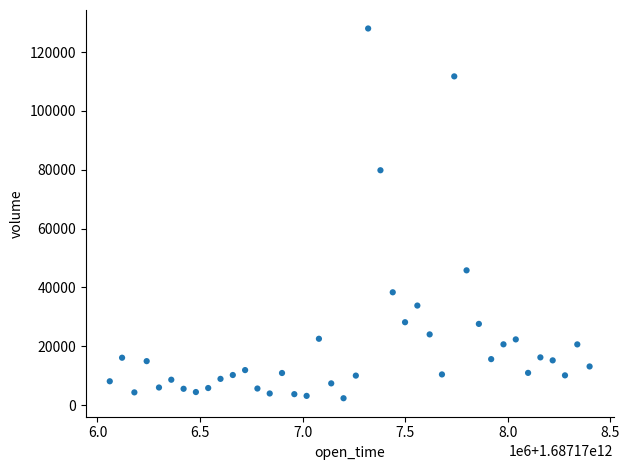

What Y value in the scatter plot is closest to 65189?

79847